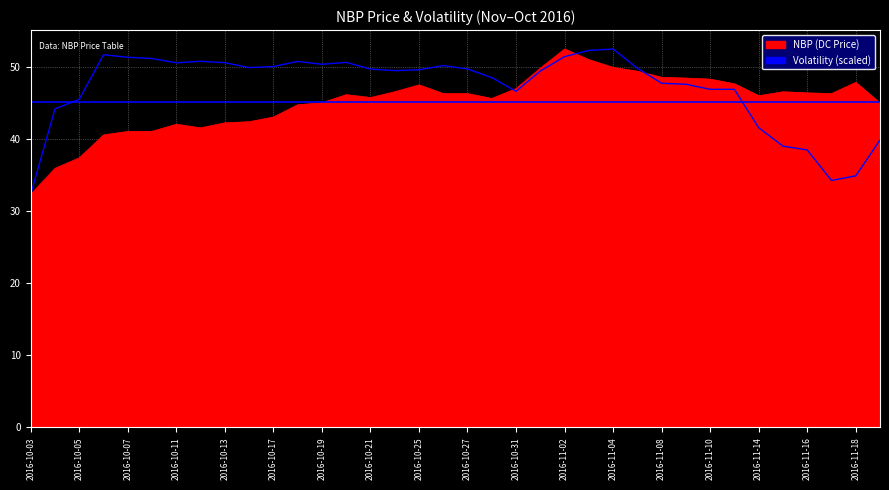

How many lines are shown in the chart?

1